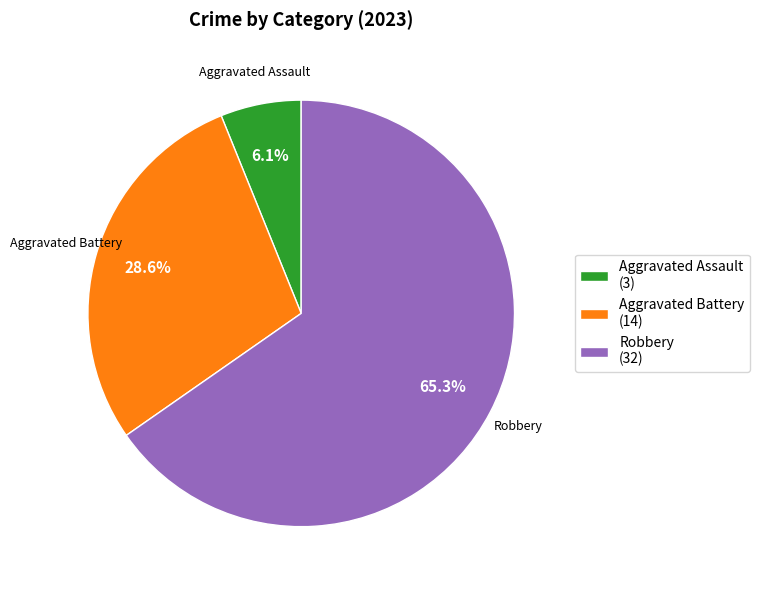

Combined, what portion of the pie is Aggravated Assault (3) and Aggravated Battery (14)?

34.7%